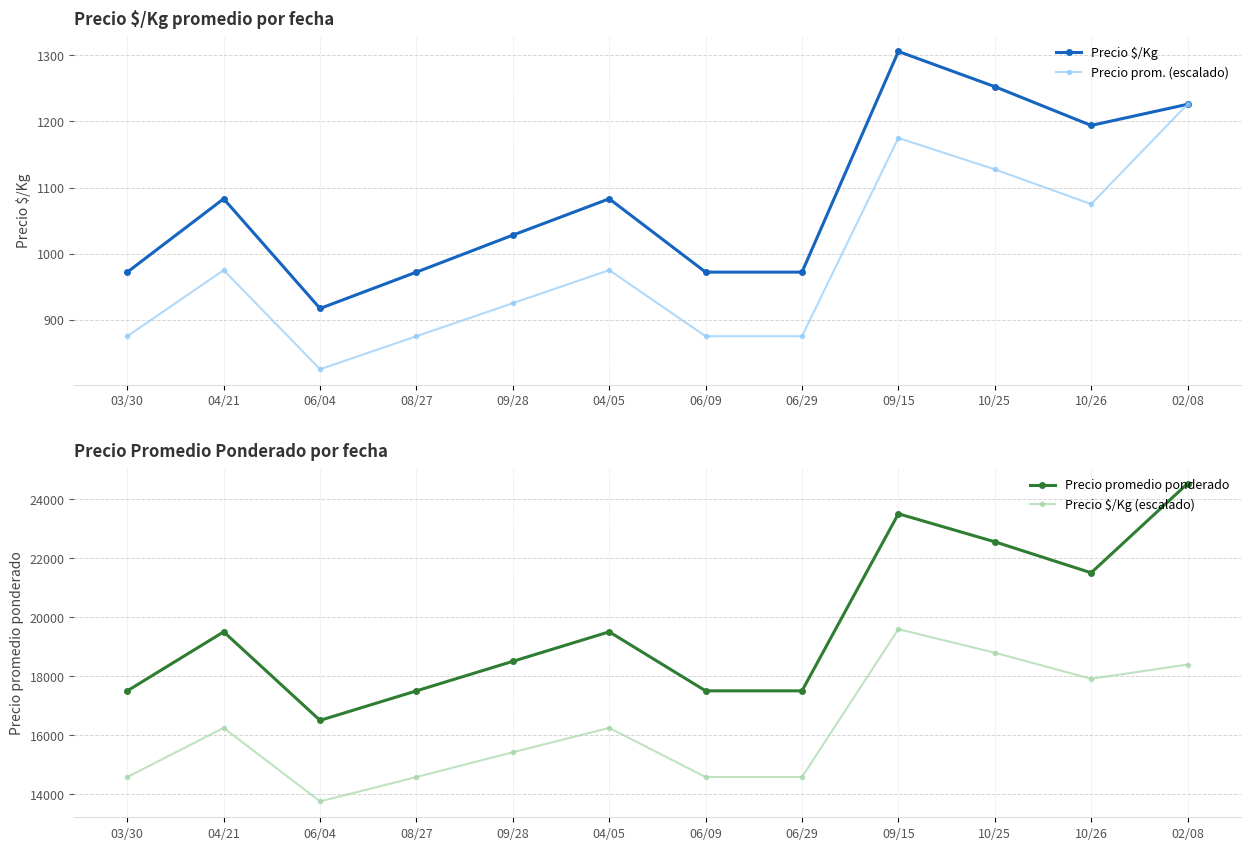

What value does the Precio prom. (escalado) series have at 06/04?

825.0